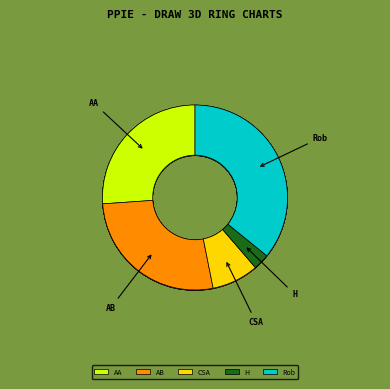

Do Criminal Sexual Assault and Aggravated Battery together represent more than half of the pie?

No